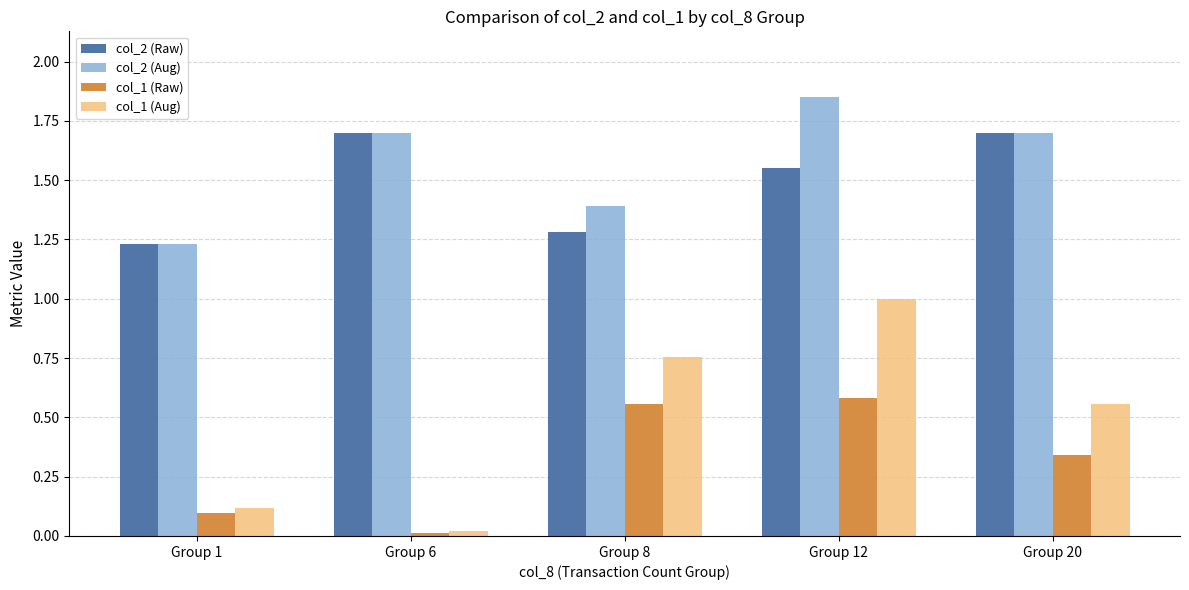

What is the total value across all series at Group 12?

5.0